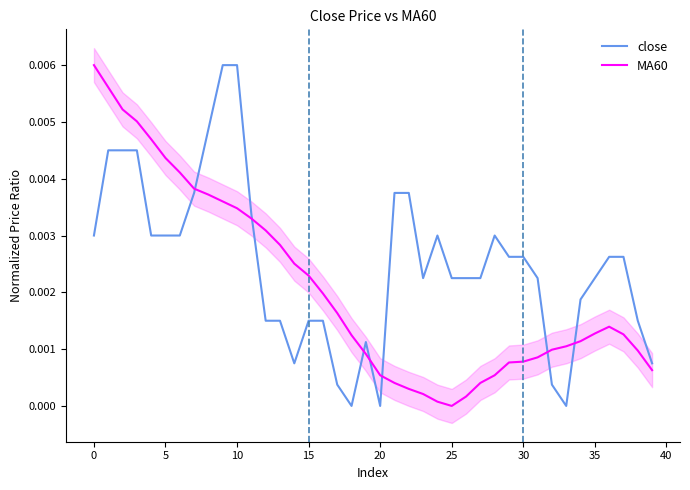

Between 11 and 29, which is larger?

11